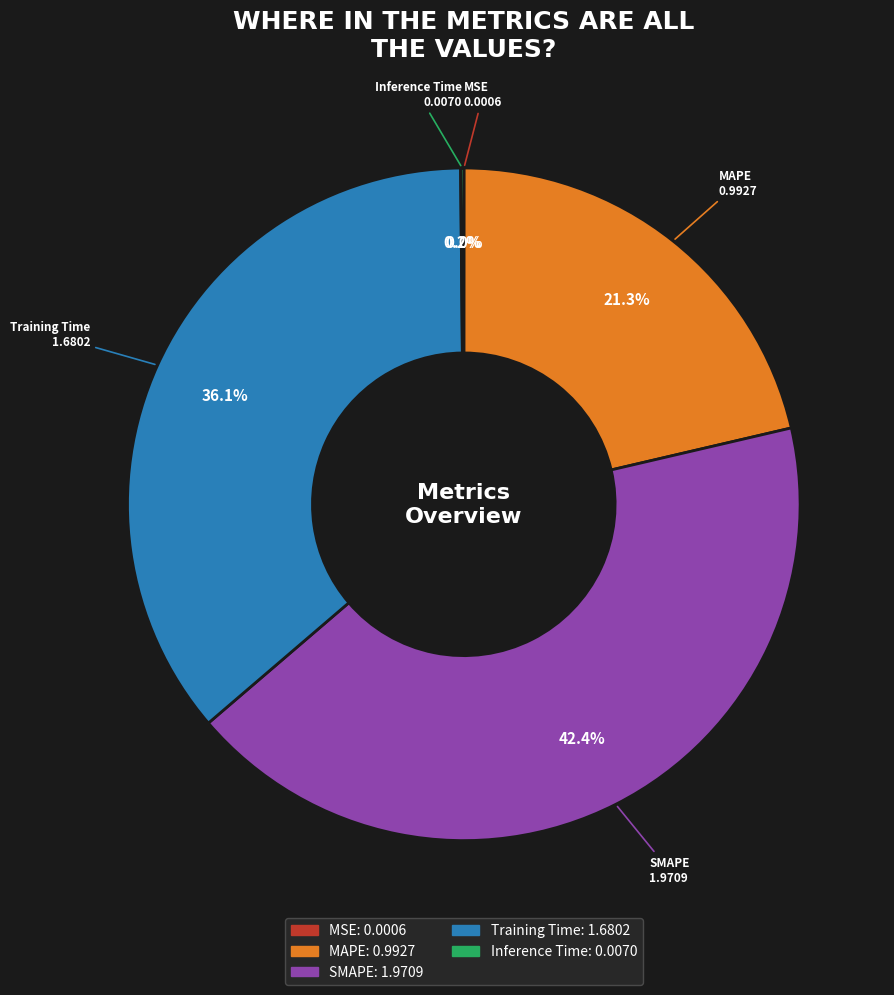

Combined, do MAPE and Training Time account for over 50%?

Yes